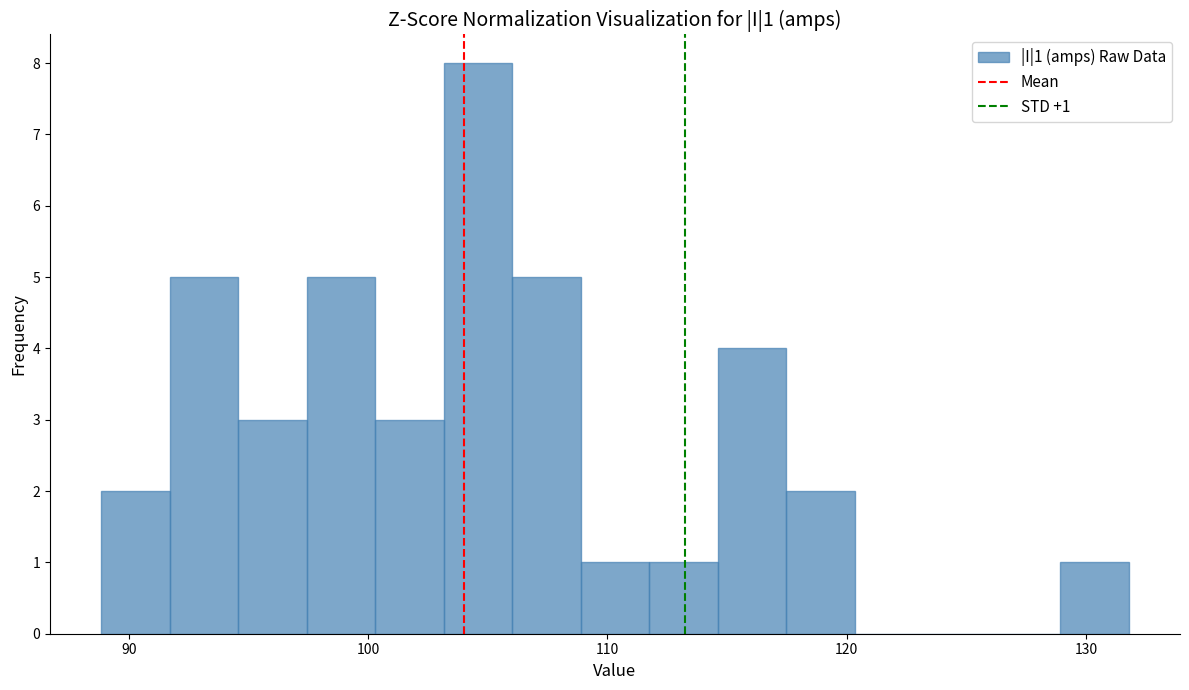

Around what value on the x-axis is the tallest bar? Give the approximate position of its centre, as read against the axis.

105